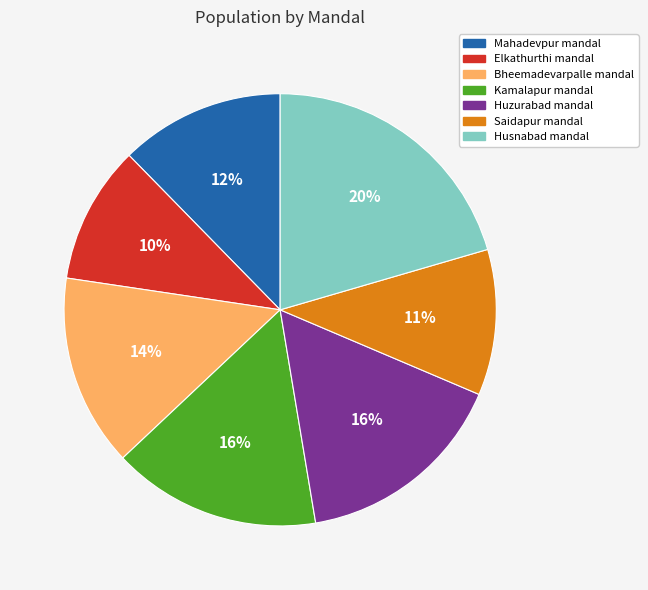

Do Kamalapur mandal and Bheemadevarpalle mandal together represent more than half of the pie?

No